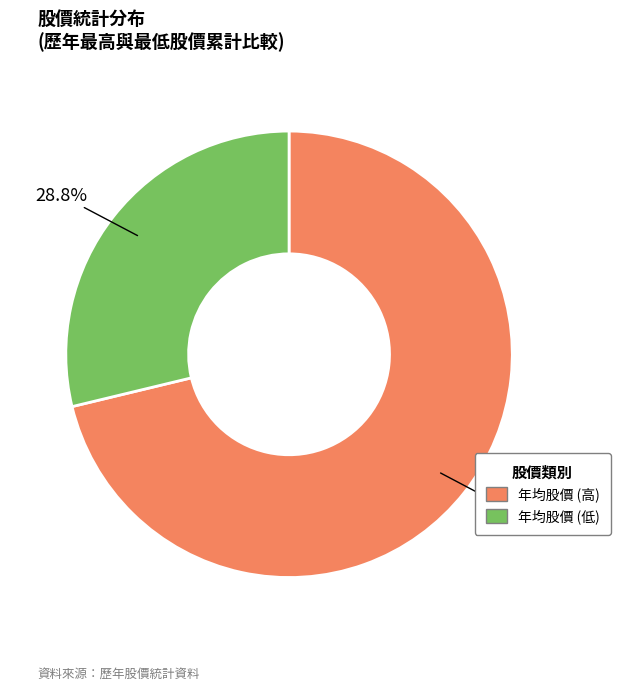

Is there a majority slice in this chart?

Yes